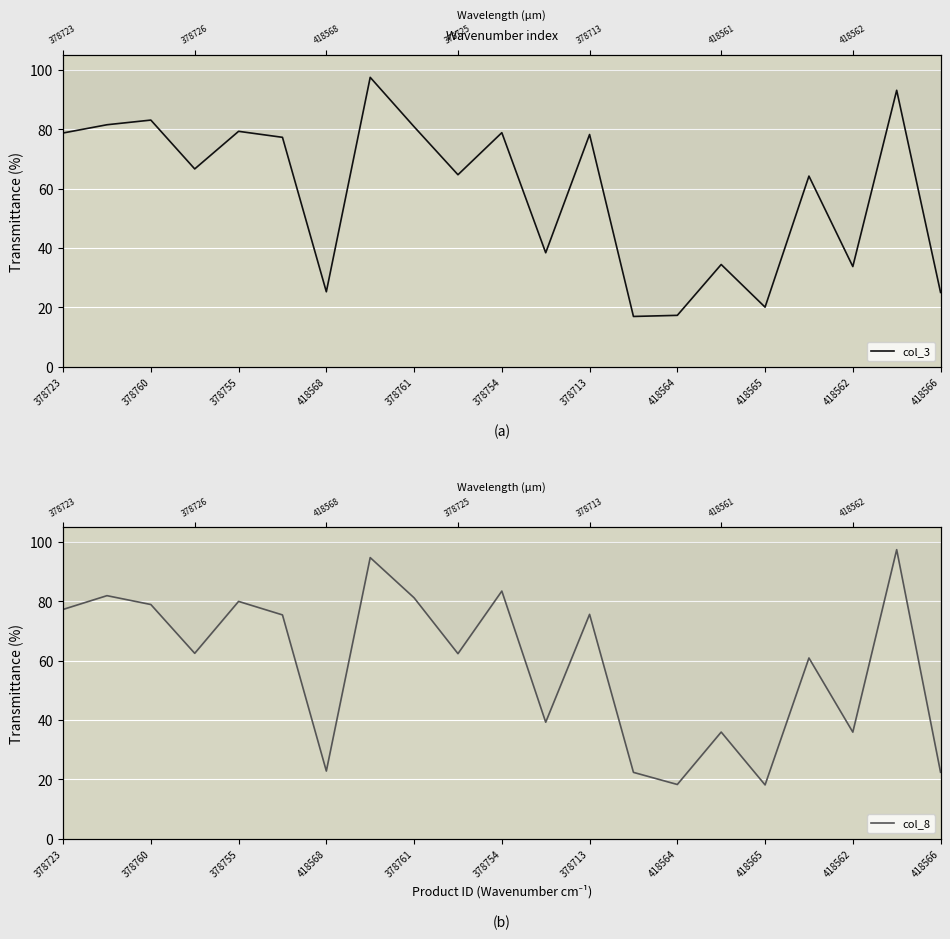

What are all the series names shown in the legend?

col_3, col_8